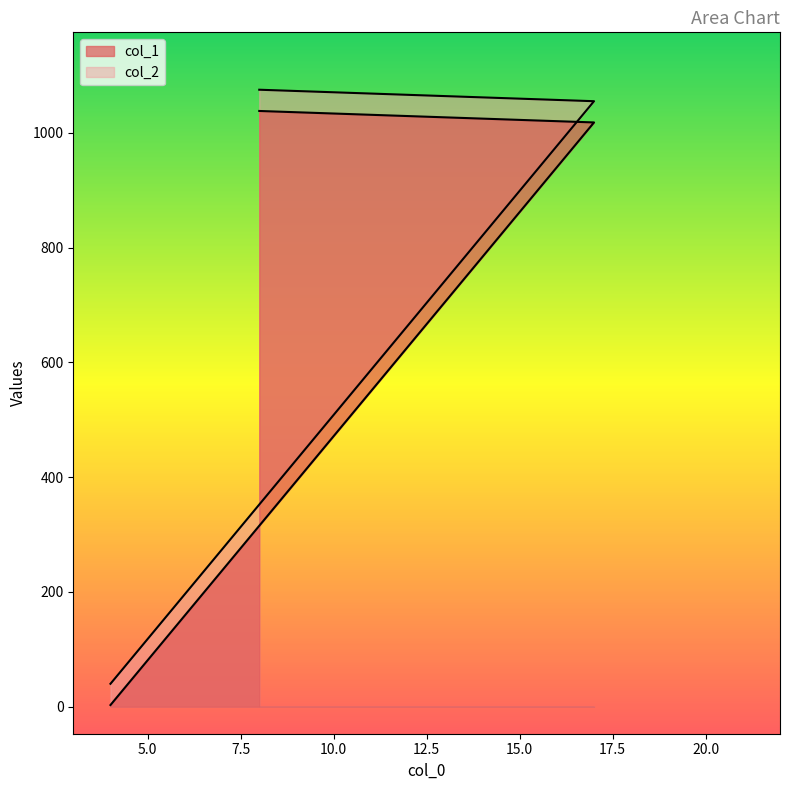

List the series in order of their overall mean, highest first.

col_2, col_1